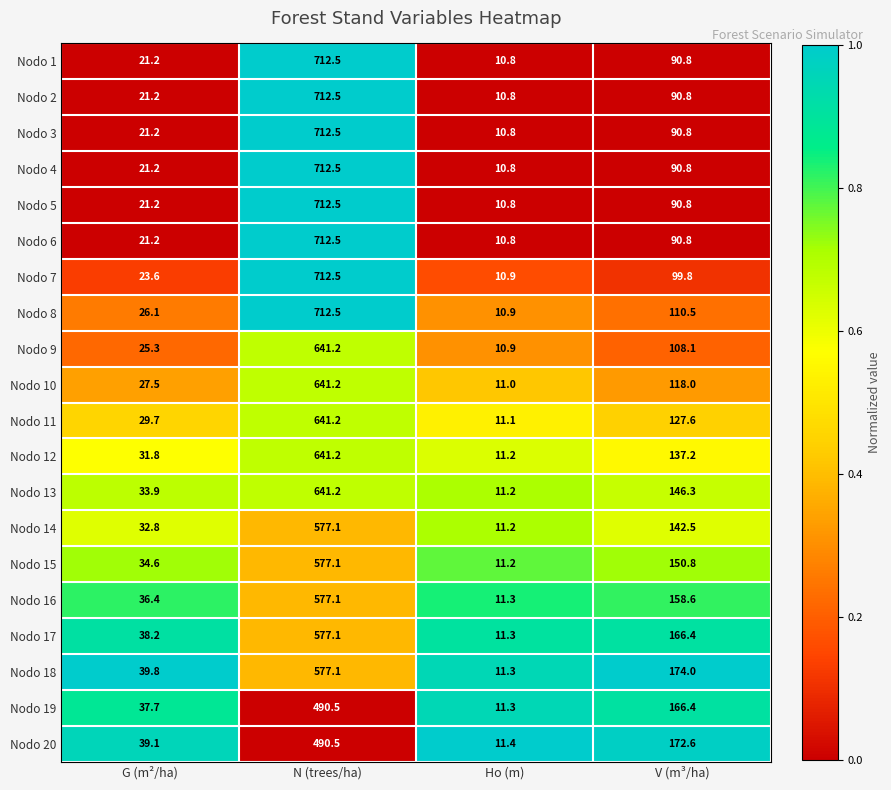

Is the value of Nodo 7 at G (m²/ha) greater than the value of Nodo 13 at N (trees/ha)?

No